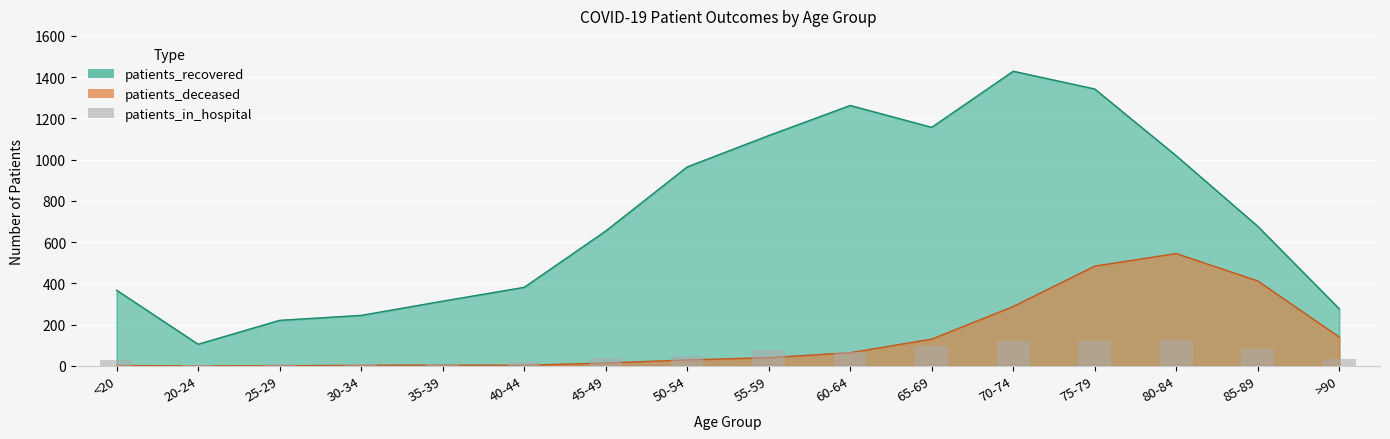

Which series has the largest total across all categories?

patients_recovered